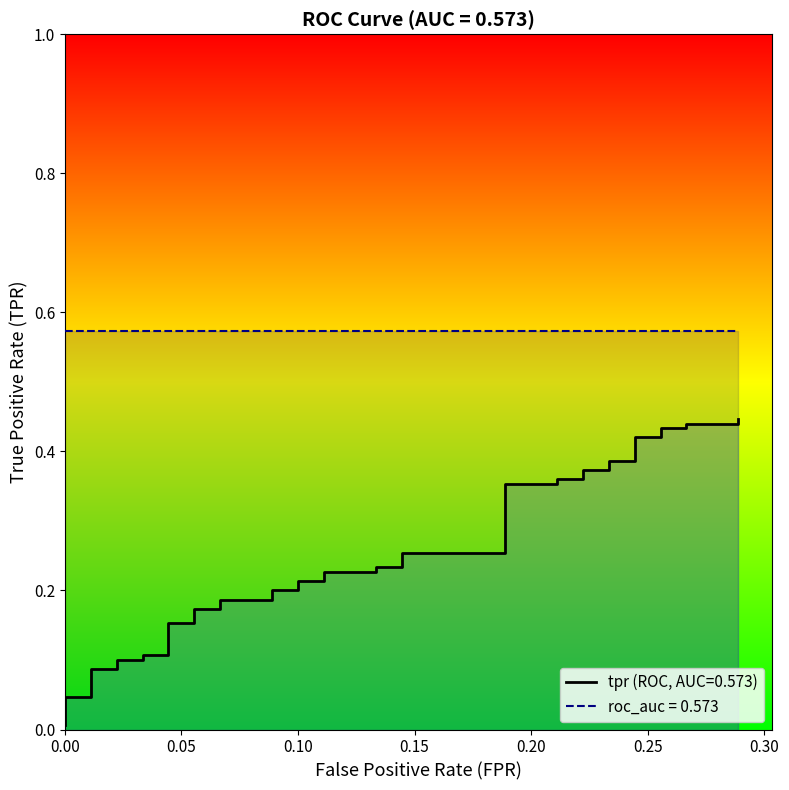

Which label corresponds to the smallest value in the chart?

fpr